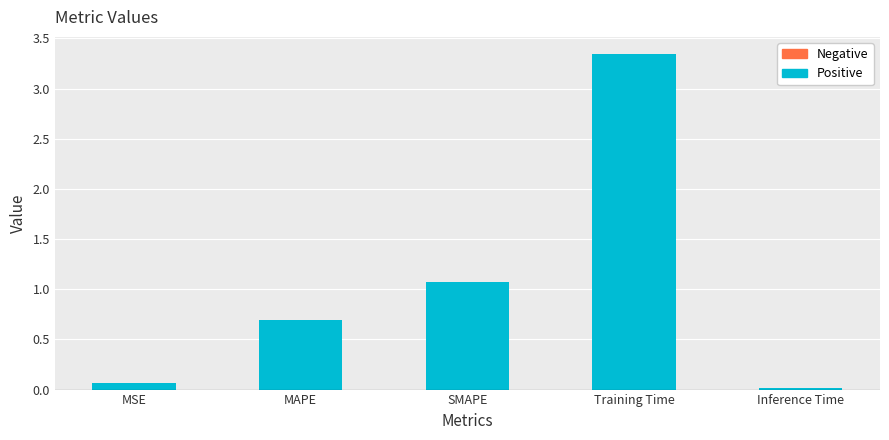

Is it true that the value at Training Time is 2.3?

False